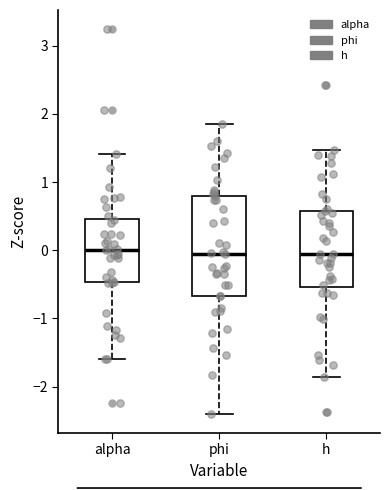

Reading left to right, transcribe this box plot: for each box, give where its median line is, the range the box spans, and where its two whiskers end, as read against the y-axis. The values are not printed on the chart, so give them approximately, as read against the axis.

alpha: median 0.0, box -0.5 to 0.5, whiskers -1.6 to 1.4
phi: median 0.0, box -0.7 to 0.8, whiskers -2.4 to 1.9
h: median -0.1, box -0.5 to 0.6, whiskers -1.9 to 1.5